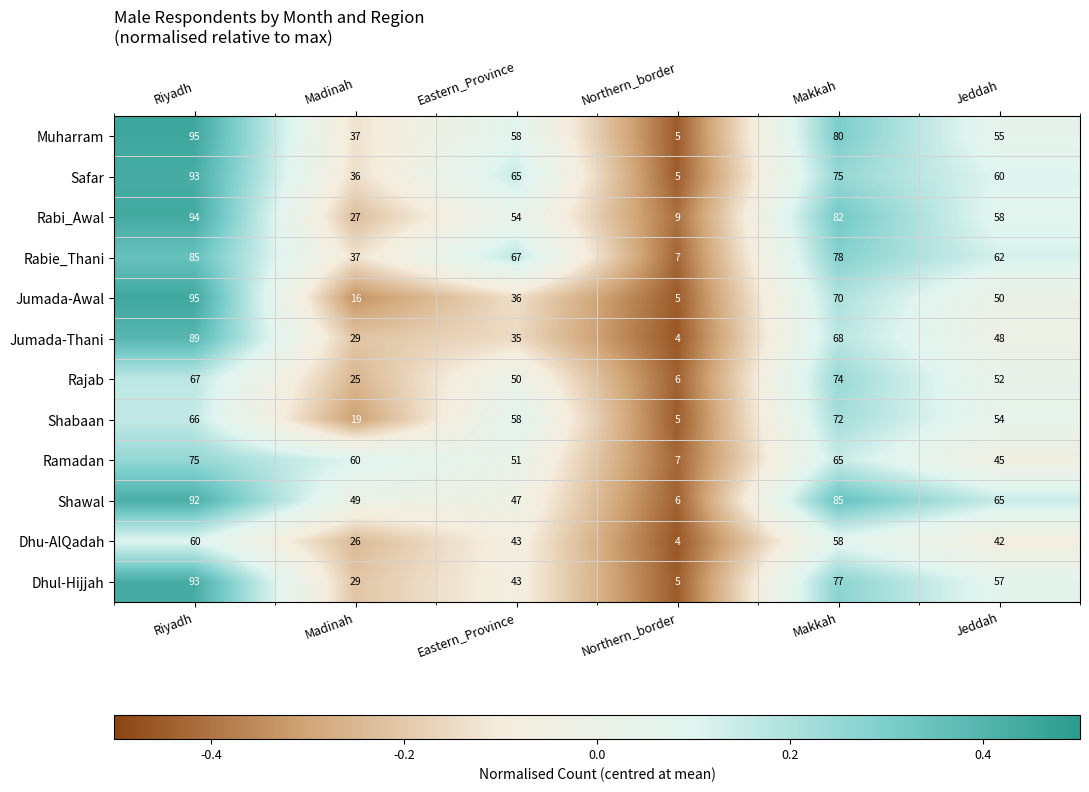

Rank the categories by Ramadan value from highest to lowest.

Riyadh, Makkah, Madinah, Eastern_Province, Jeddah, Northern_border